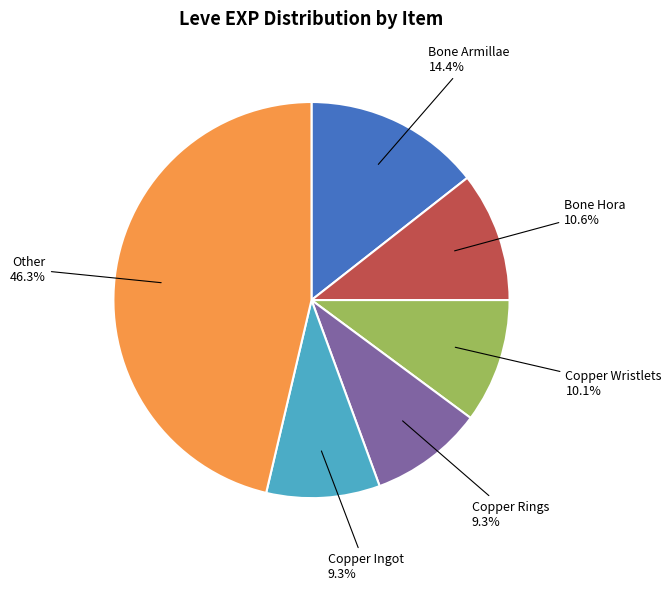

Does any single category account for the majority?

No